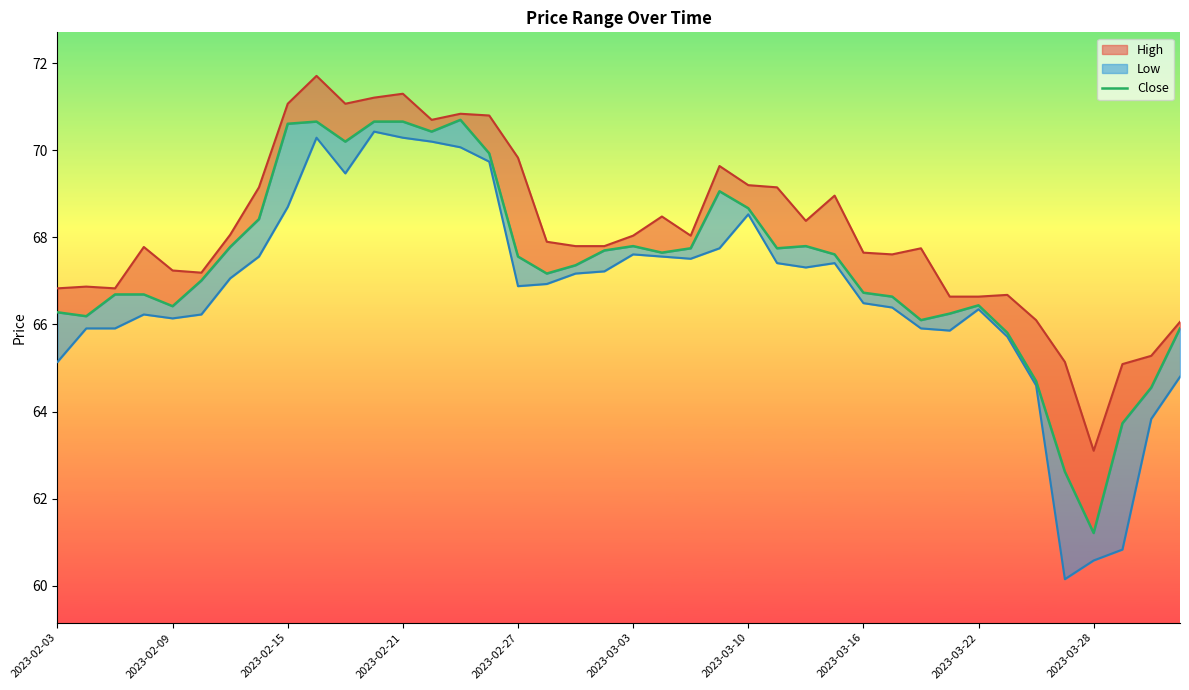

Is it true that the value at 33 is 46.0?

False